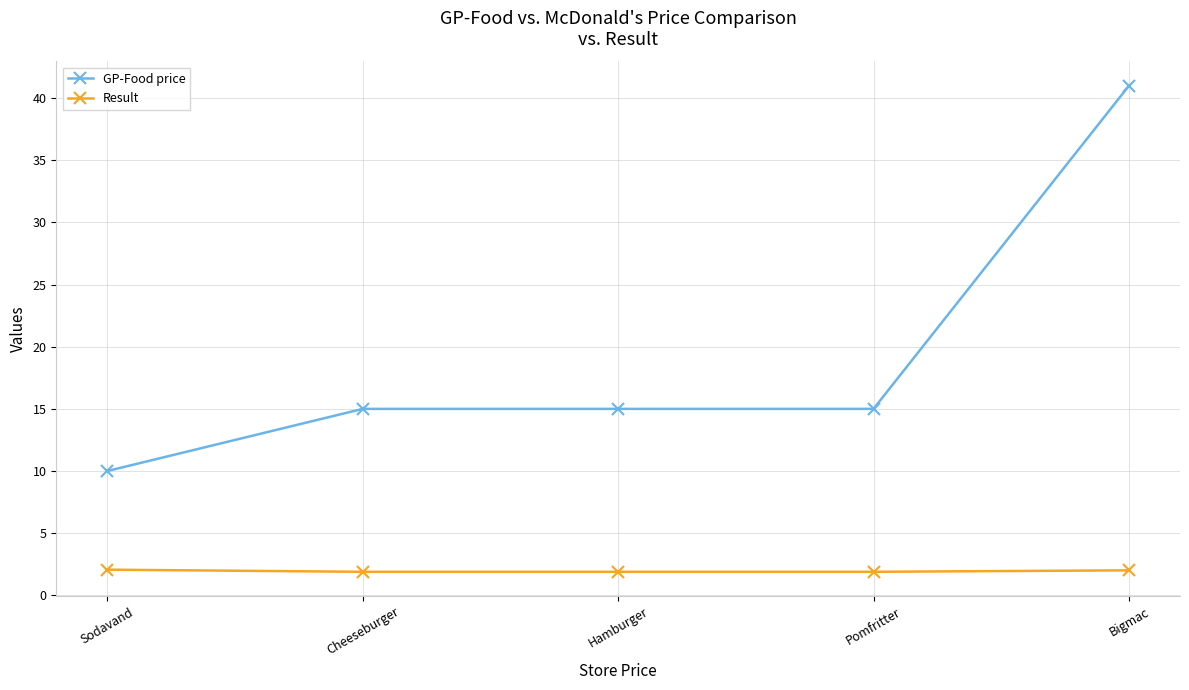

Which series has the largest total across all categories?

GP-Food price